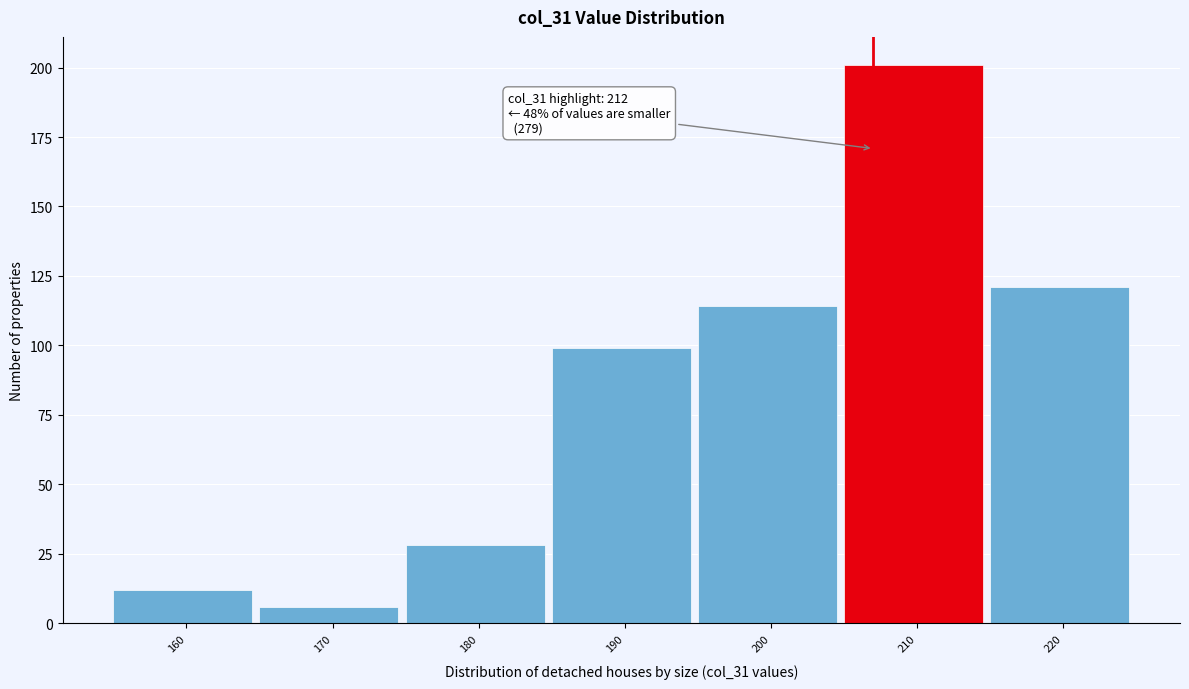

Reading left to right, what are all the values shown in this chart?

12	6	28	99	114	201	121